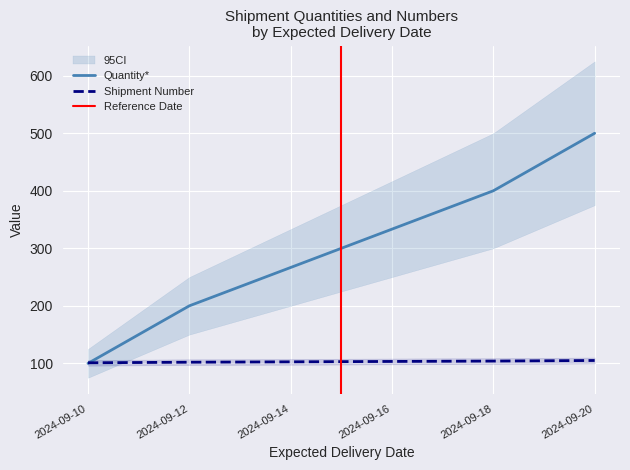

Which category has the highest value in the Quantity* series?

2024-09-20